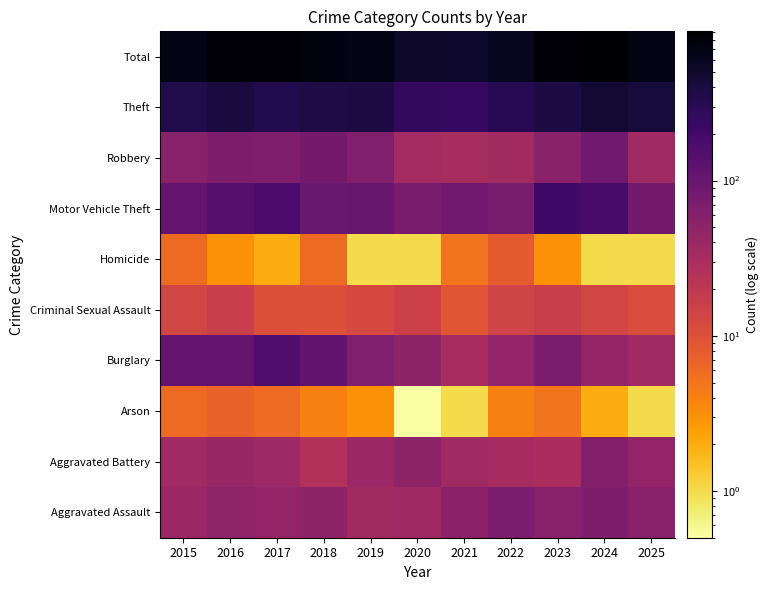

Reading right to left, list all the values displayed in this chart.

Aggravated Assault: 2025=55.0	2024=68.0	2023=55.0	2022=70.0	2021=53.0	2020=37.0	2019=35.0	2018=49.0	2017=45.0	2016=48.0	2015=40.0
Aggravated Battery: 2025=47.0	2024=63.0	2023=30.0	2022=32.0	2021=36.0	2020=50.0	2019=39.0	2018=26.0	2017=38.0	2016=42.0	2015=36.0
Arson: 2025=1.0	2024=2.0	2023=5.0	2022=4.0	2021=1.0	2020=0.5	2019=3.0	2018=4.0	2017=6.0	2016=7.0	2015=6.0
Burglary: 2025=36.0	2024=45.0	2023=70.0	2022=47.0	2021=31.0	2020=49.0	2019=64.0	2018=113.0	2017=156.0	2016=102.0	2015=105.0
Criminal Sexual Assault: 2025=11.0	2024=13.0	2023=16.0	2022=14.0	2021=9.0	2020=15.0	2019=12.0	2018=10.0	2017=10.0	2016=16.0	2015=13.0
Homicide: 2025=1.0	2024=1.0	2023=3.0	2022=8.0	2021=5.0	2020=1.0	2019=1.0	2018=6.0	2017=2.0	2016=3.0	2015=6.0
Motor Vehicle Theft: 2025=82.0	2024=178.0	2023=203.0	2022=74.0	2021=85.0	2020=73.0	2019=99.0	2018=96.0	2017=168.0	2016=139.0	2015=102.0
Robbery: 2025=36.0	2024=87.0	2023=54.0	2022=35.0	2021=31.0	2020=34.0	2019=64.0	2018=82.0	2017=66.0	2016=68.0	2015=58.0
Theft: 2025=417.0	2024=458.0	2023=382.0	2022=316.0	2021=251.0	2020=263.0	2019=380.0	2018=363.0	2017=342.0	2016=410.0	2015=348.0
Total: 2025=686.0	2024=915.0	2023=818.0	2022=600.0	2021=502.0	2020=522.0	2019=697.0	2018=749.0	2017=833.0	2016=835.0	2015=714.0